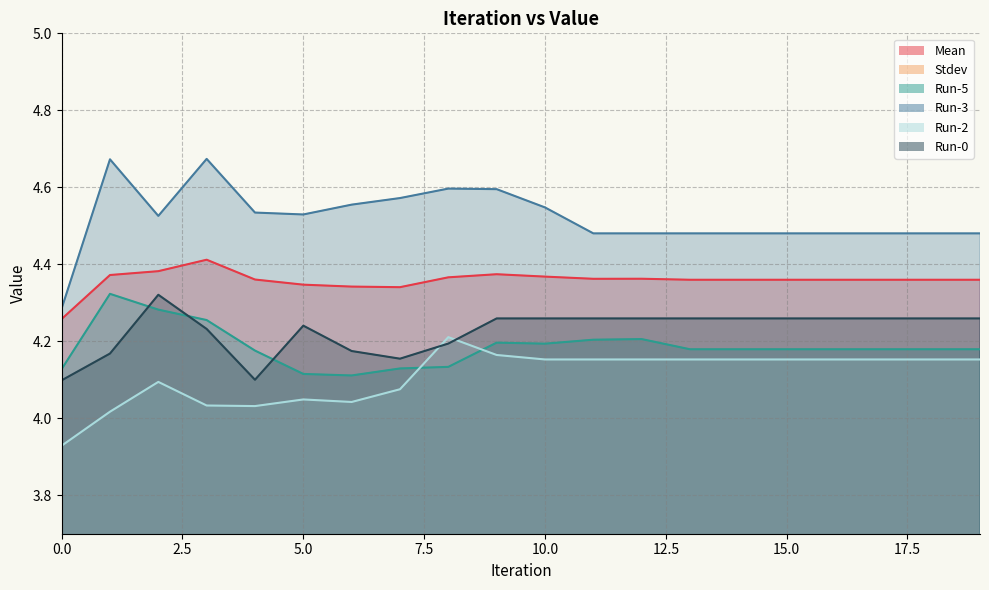

Reading left to right, what are all the values shown in this chart?

Mean: 4.3	4.4	4.4	4.4	4.4	4.3	4.3	4.3	4.4	4.4	4.4	4.4	4.4	4.4	4.4	4.4	4.4	4.4	4.4	4.4
Stdev: 0.3	0.2	0.2	0.3	0.2	0.2	0.2	0.2	0.2	0.2	0.2	0.2	0.2	0.2	0.2	0.2	0.2	0.2	0.2	0.2
Run-5: 4.1	4.3	4.3	4.3	4.2	4.1	4.1	4.1	4.1	4.2	4.2	4.2	4.2	4.2	4.2	4.2	4.2	4.2	4.2	4.2
Run-3: 4.3	4.7	4.5	4.7	4.5	4.5	4.6	4.6	4.6	4.6	4.5	4.5	4.5	4.5	4.5	4.5	4.5	4.5	4.5	4.5
Run-2: 3.9	4.0	4.1	4.0	4.0	4.0	4.0	4.1	4.2	4.2	4.2	4.2	4.2	4.2	4.2	4.2	4.2	4.2	4.2	4.2
Run-0: 4.1	4.2	4.3	4.2	4.1	4.2	4.2	4.2	4.2	4.3	4.3	4.3	4.3	4.3	4.3	4.3	4.3	4.3	4.3	4.3